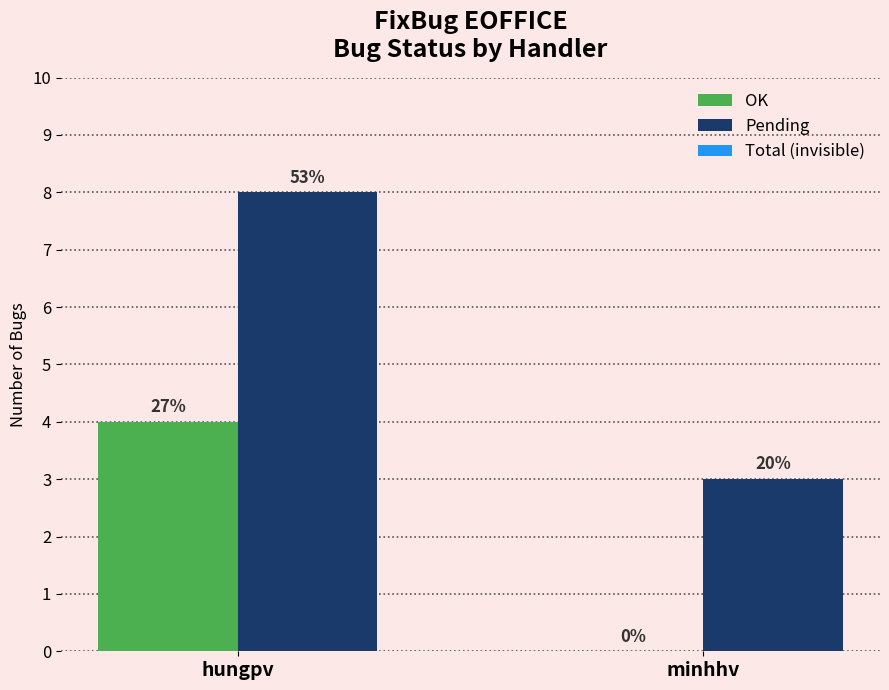

What position from the right is minhhv?

1